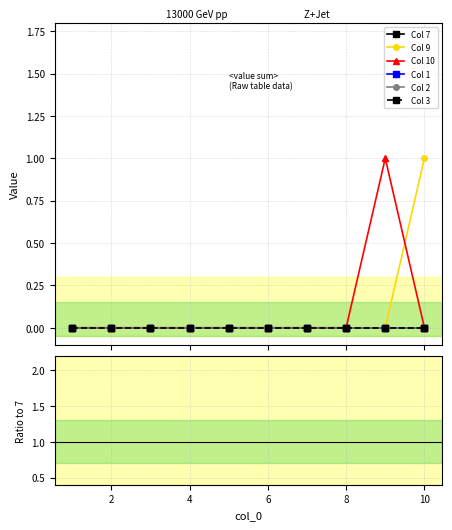

Which has a higher value, 7 or 8?

8